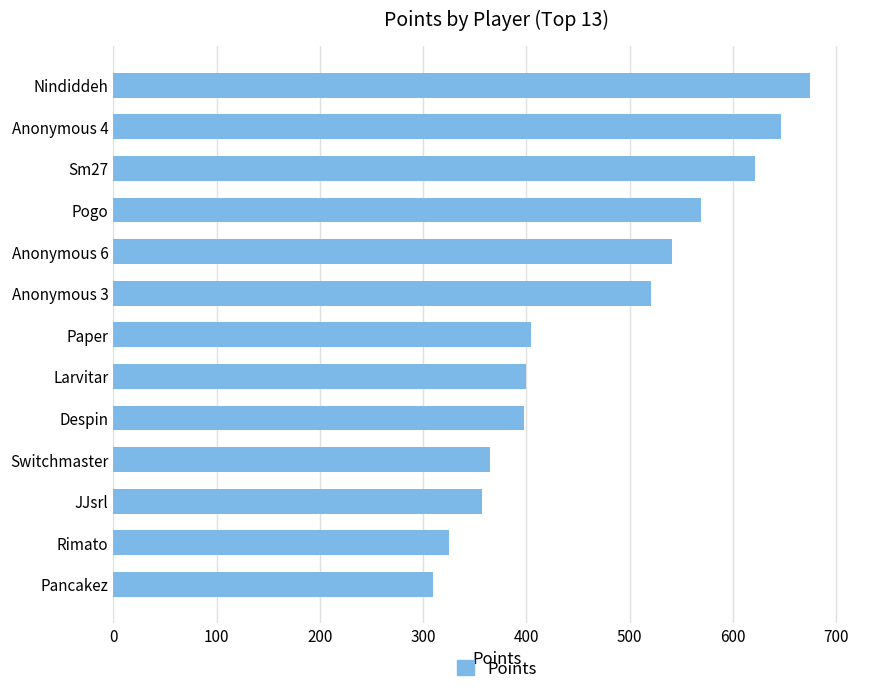

What is the label of the 8th bar from the bottom?

Anonymous 3